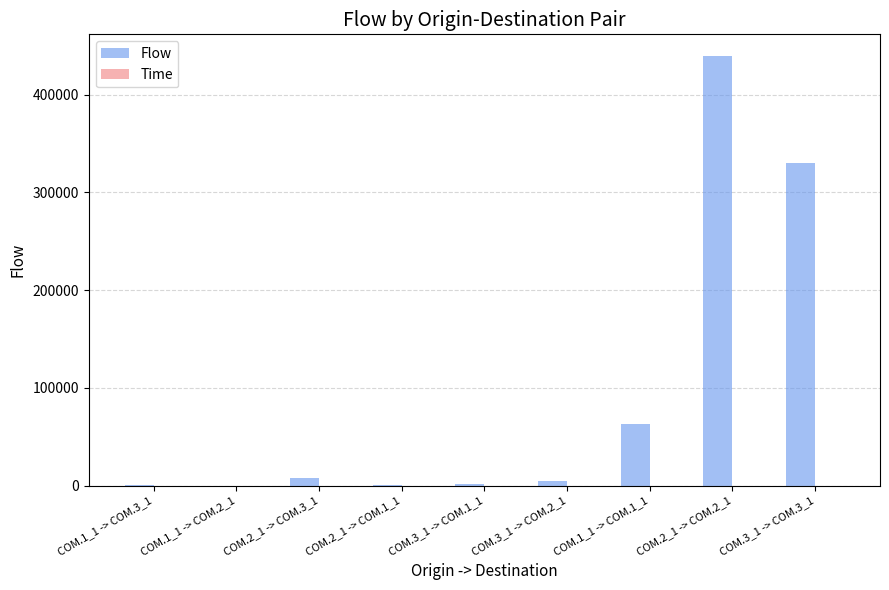

What is the sum of all values?

850284.2